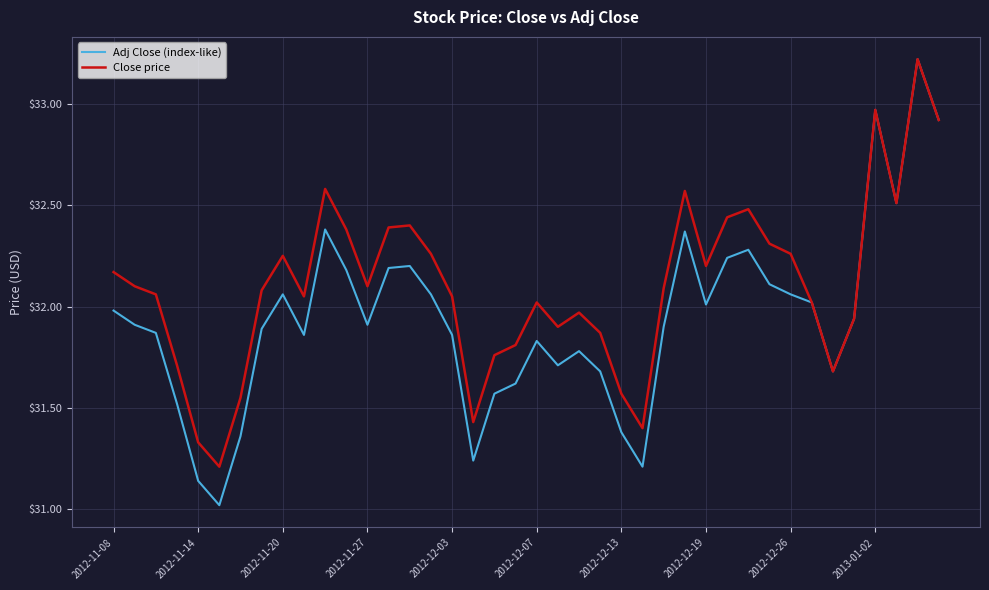

Which series has the largest total across all categories?

Close price